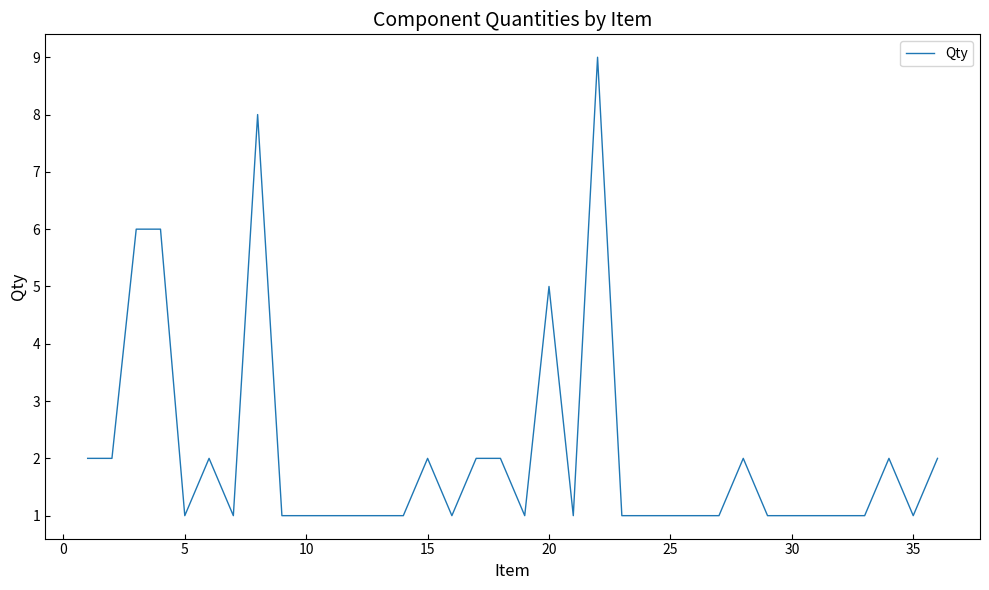

What is the difference between the maximum and minimum values?

8